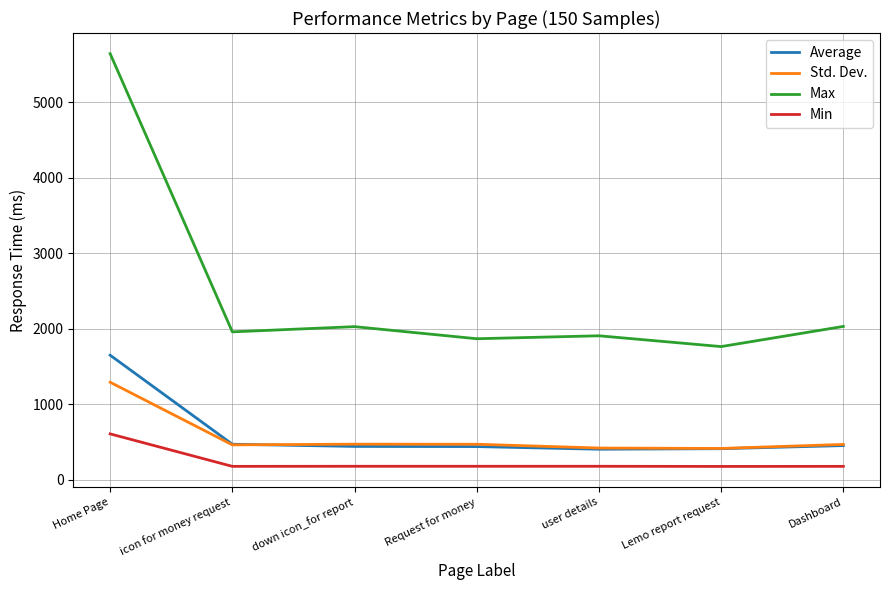

What is the total value across all series at Request for money?

2957.8